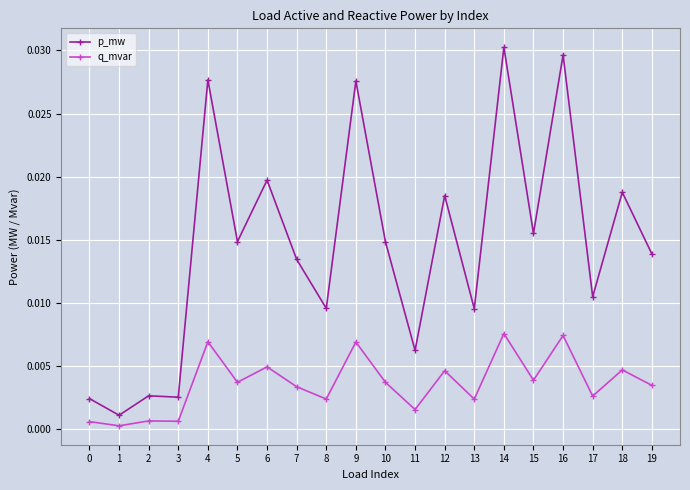

List the series in order of their peak value, lowest first.

q_mvar, p_mw